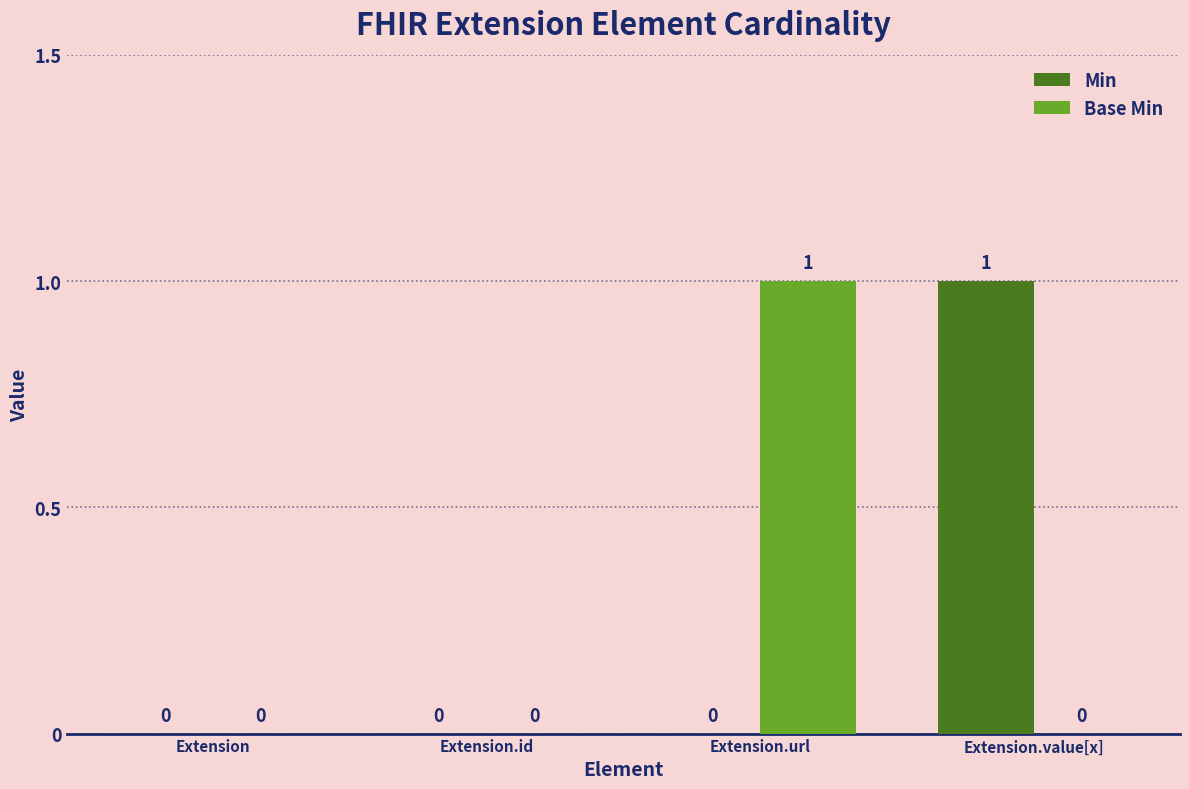

What is the spread (max minus min) of values at Extension.url?

1